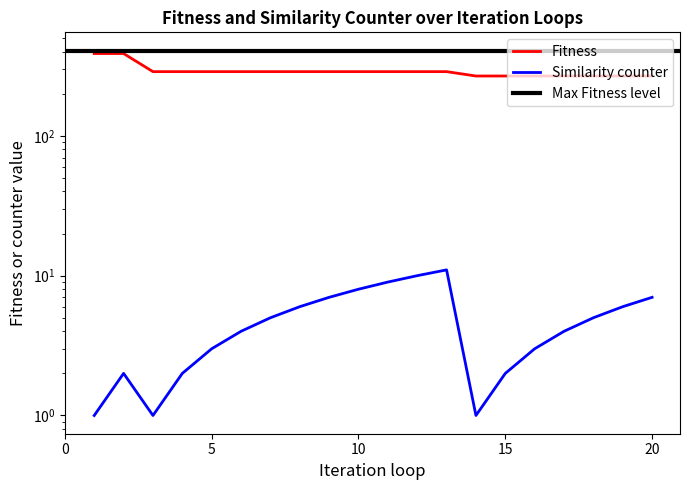

Does the chart display data point markers on the line(s)?

No